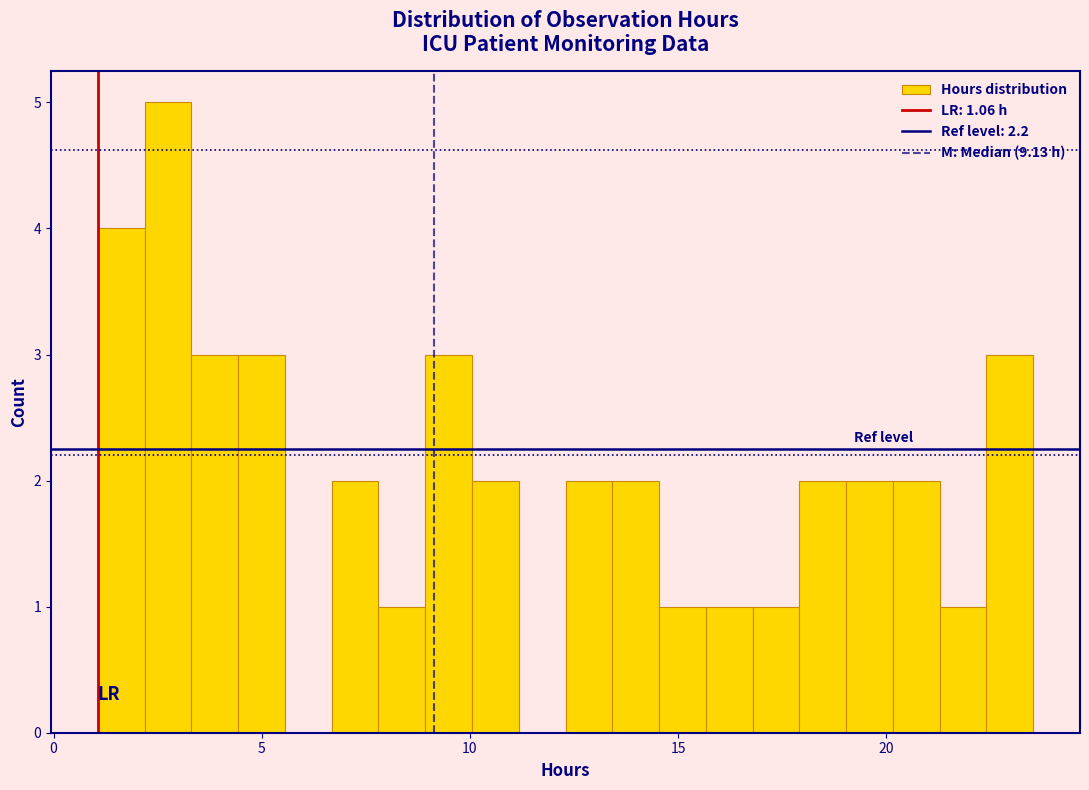

Read against the x-axis, roughly where is the centre of the tallest bar?

2.5